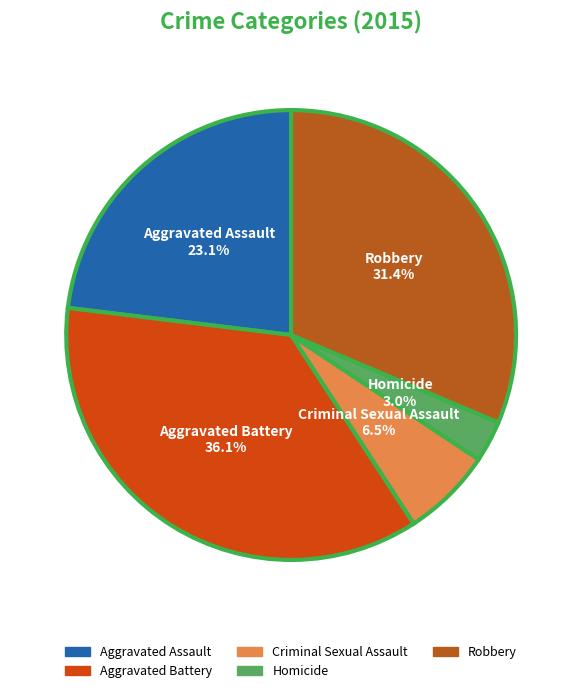

What is the largest slice in the pie chart?

Aggravated Battery